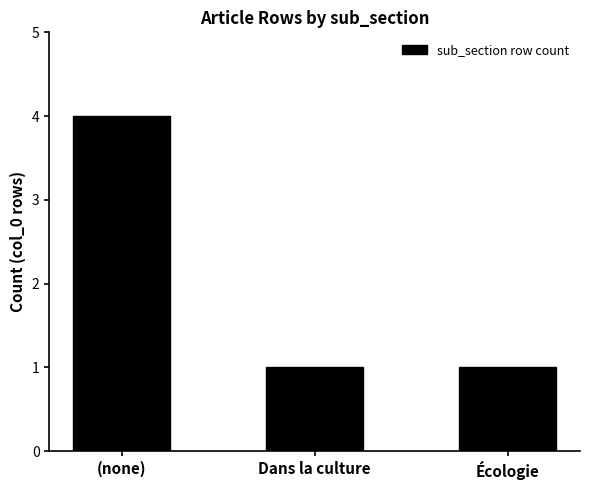

What is the smallest value displayed?

1